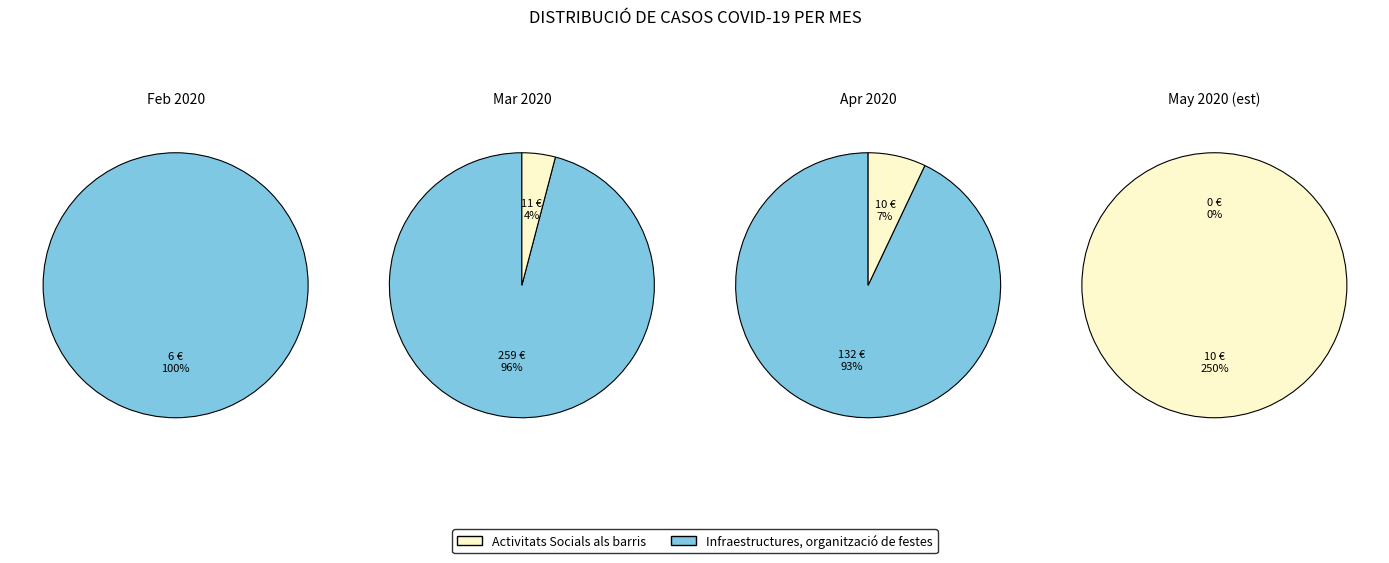

Is the sum of 24 and 3 greater than half?

No